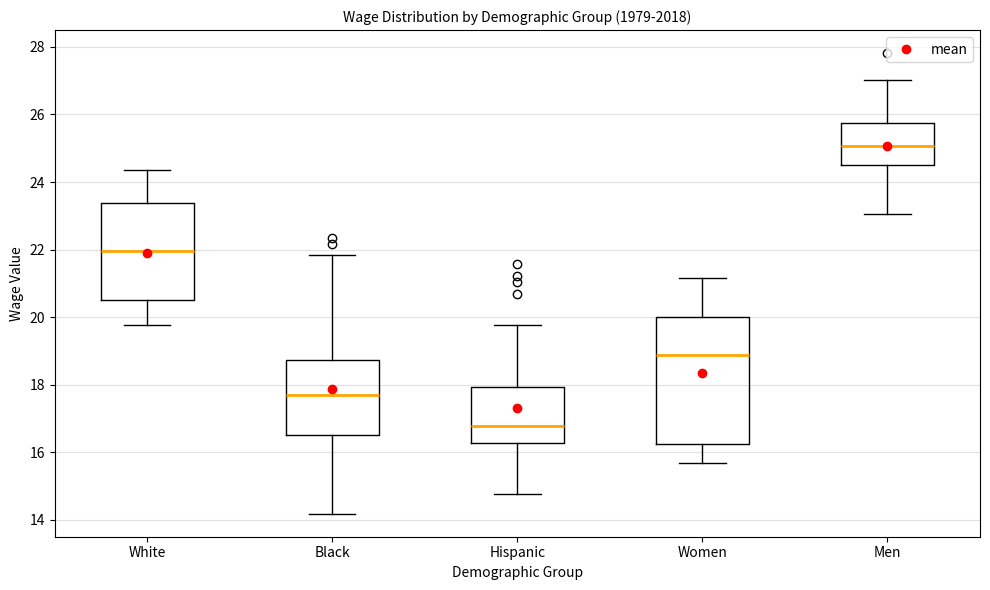

Reading left to right, read every box against the y-axis: the position of its median line, the range the box covers, and the ends of its whiskers. The values are not printed on the chart, so give them approximately, as read against the axis.

White: median 22.0, box 20.6 to 23.4, whiskers 19.8 to 24.4
Black: median 17.6, box 16.6 to 18.8, whiskers 14.2 to 21.8
Hispanic: median 16.8, box 16.2 to 18.0, whiskers 14.8 to 19.8
Women: median 18.8, box 16.2 to 20.0, whiskers 15.6 to 21.2
Men: median 25.0, box 24.4 to 25.8, whiskers 23.0 to 27.0